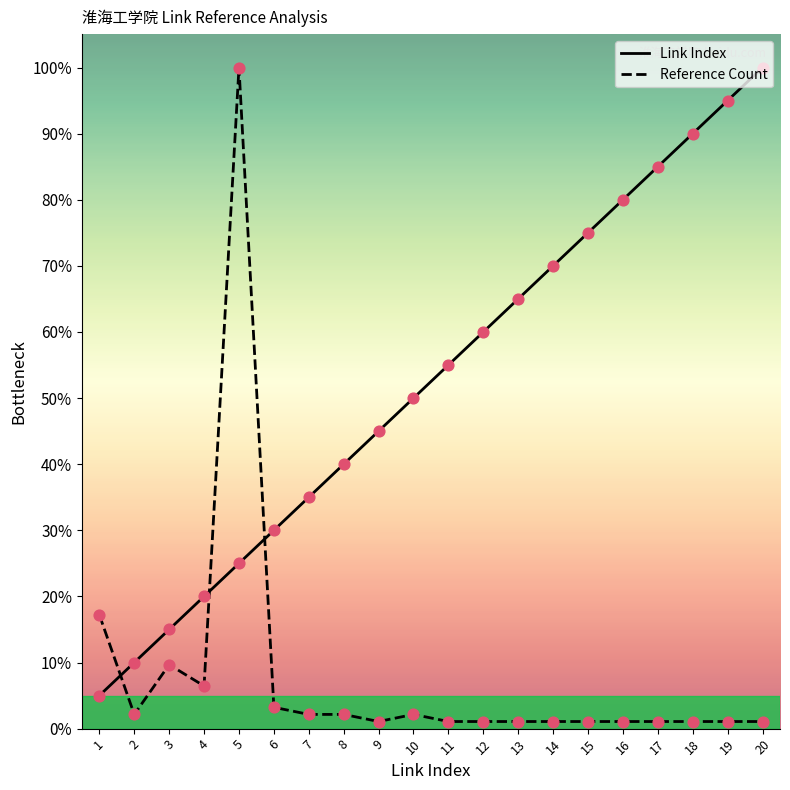

Which series has the largest total across all categories?

Link Index